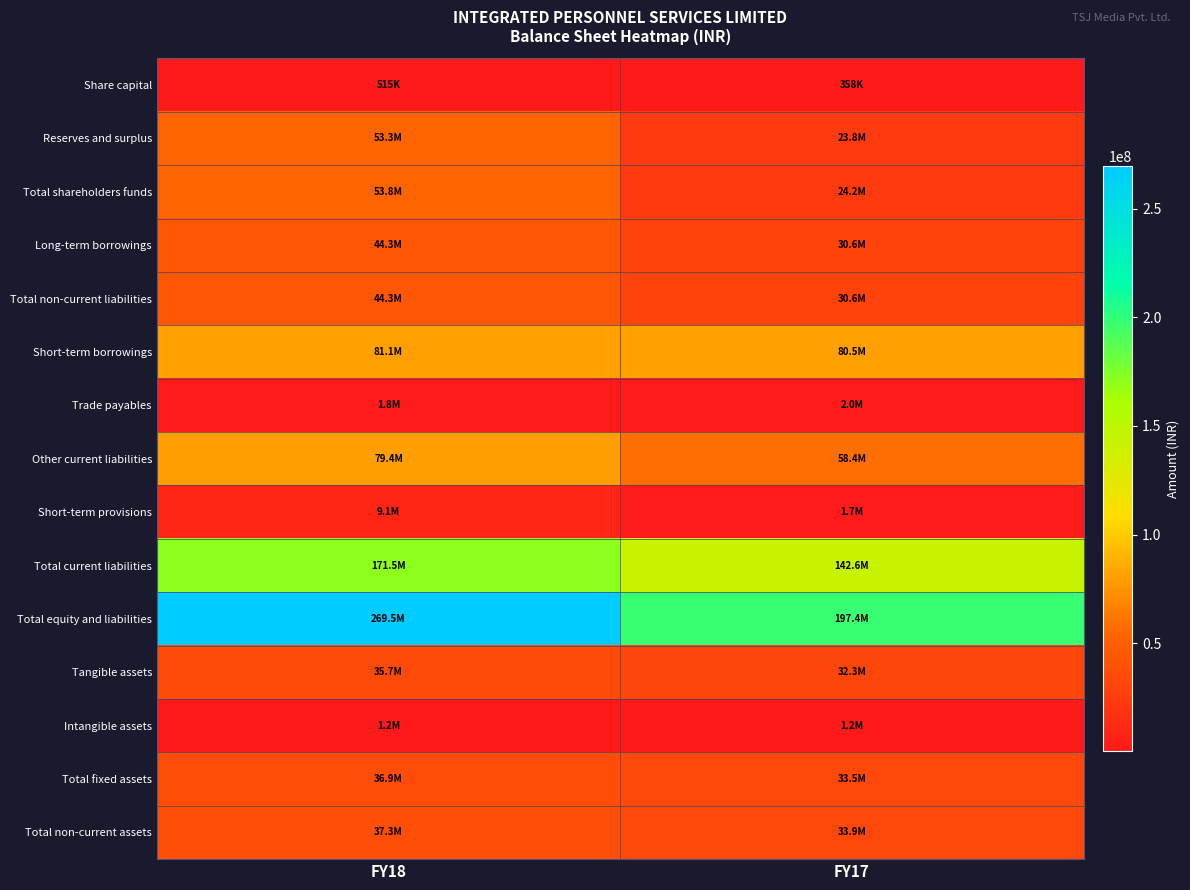

At how many categories does at least one series exceed 154320216?

2